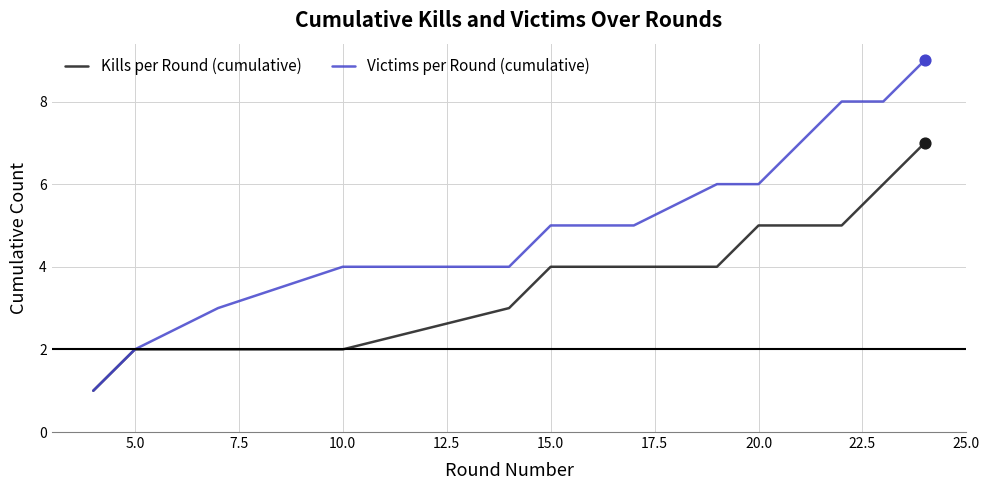

Which series has the widest spread of values?

Victims per Round (cumulative)